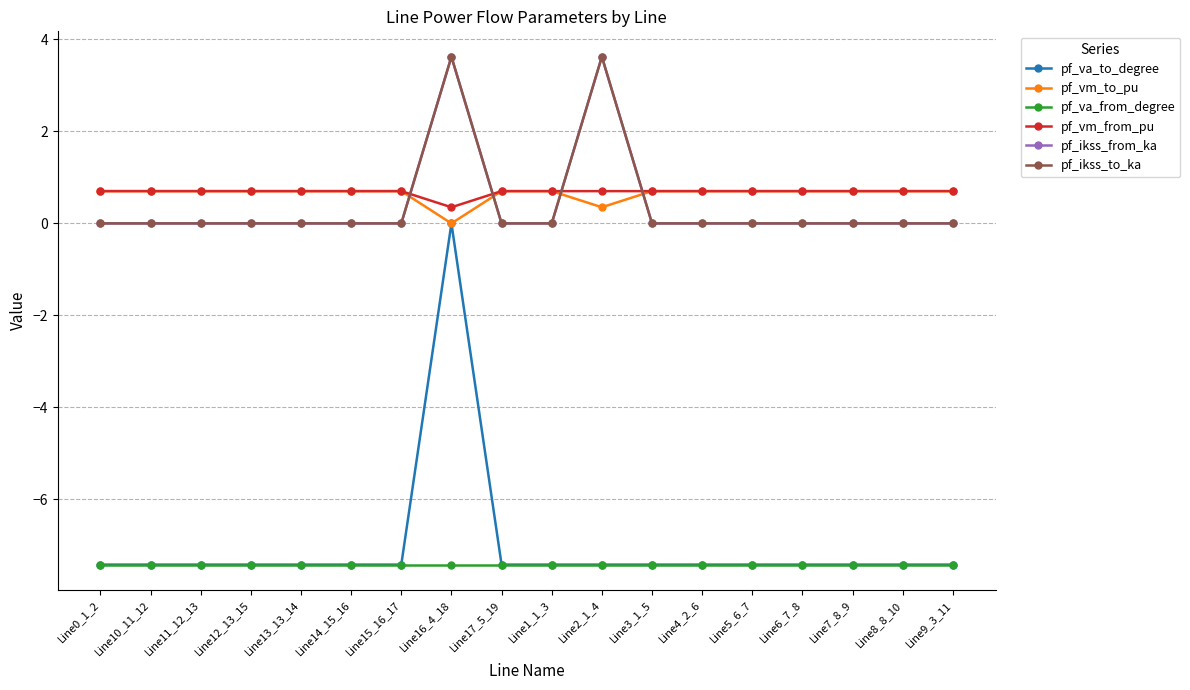

List the series in order of their peak value, lowest first.

pf_va_from_degree, pf_va_to_degree, pf_vm_from_pu, pf_vm_to_pu, pf_ikss_from_ka, pf_ikss_to_ka